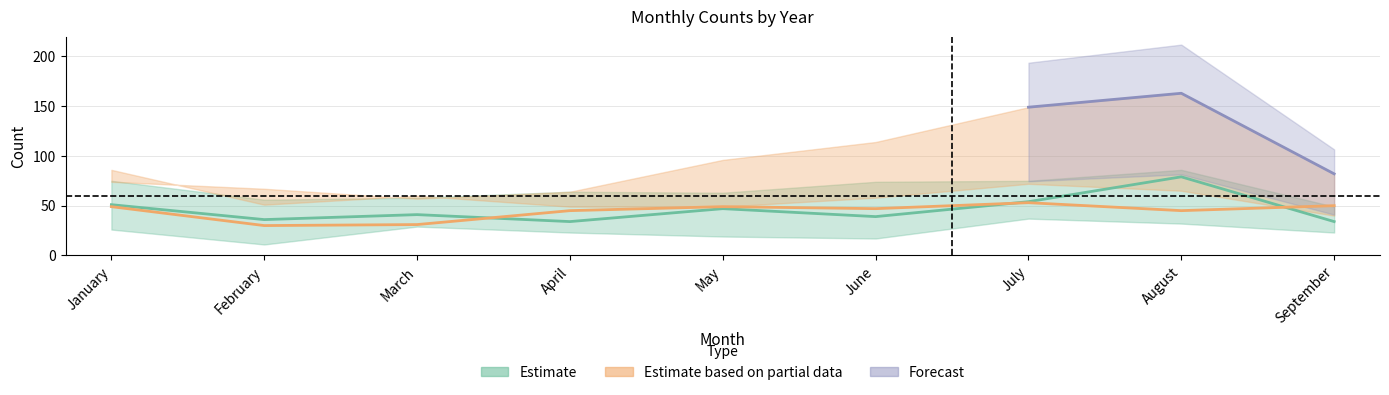

What is the spread (max minus min) of values at April?

41